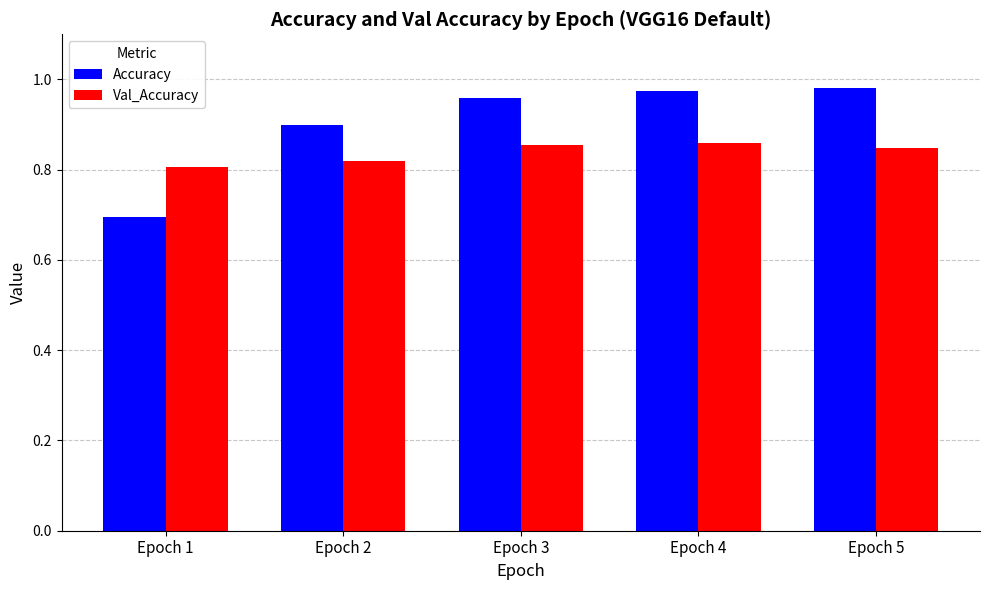

The Accuracy series shows 0.9 at Epoch 2. True or false?

True